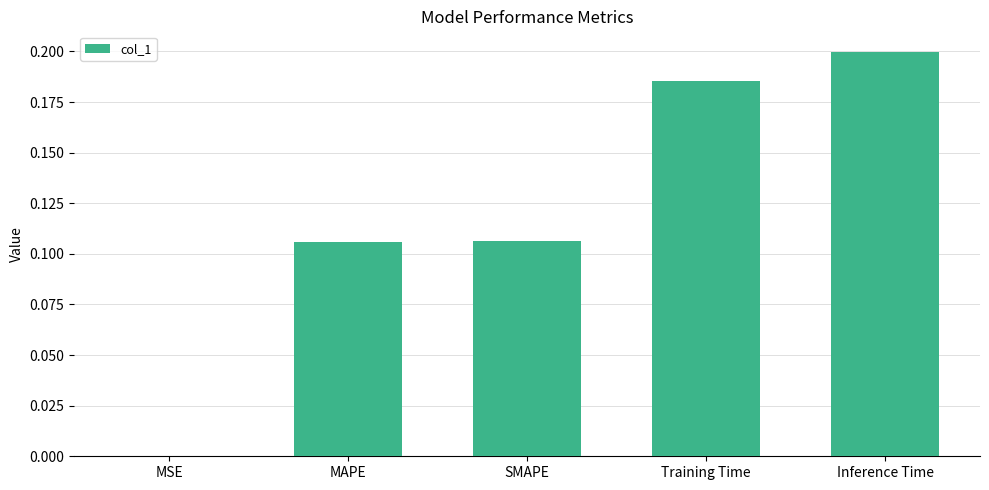

What is the change in value from SMAPE to Training Time?

+0.1